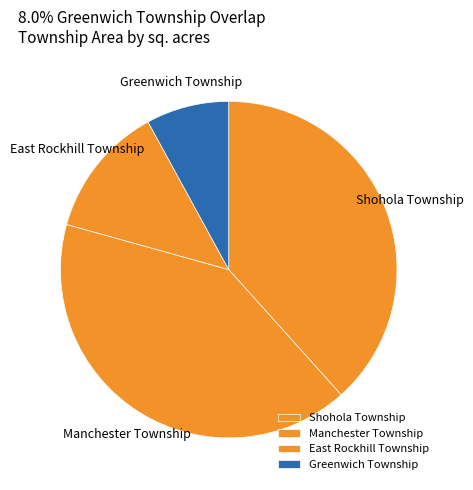

Which category has the biggest portion of the pie?

Manchester Township